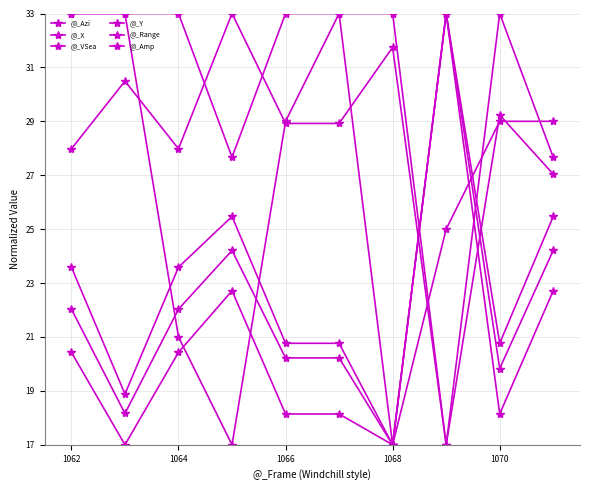

What is the difference between the maximum and minimum values in the @_VSea series?

16.0